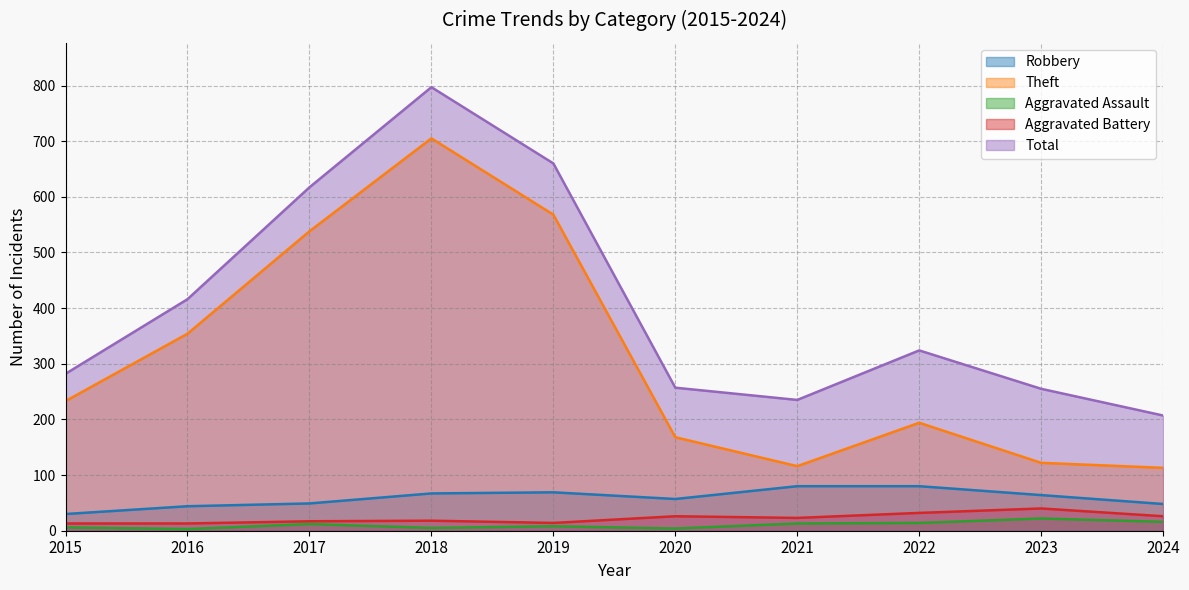

At which category is the sum across all series the highest?

2018